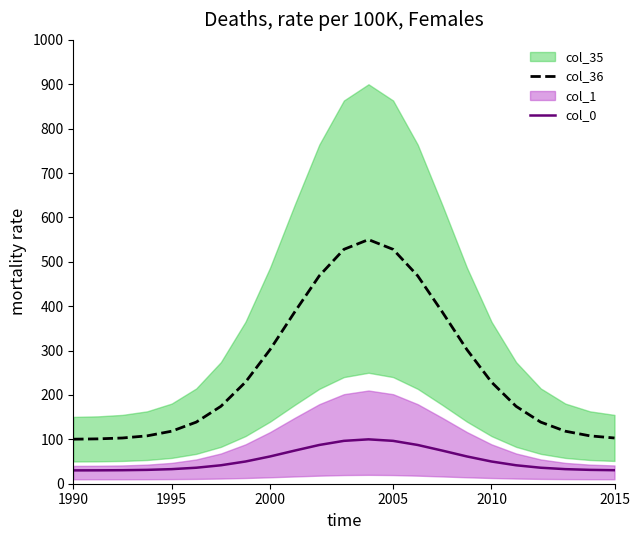

What is the highest value of the col_36 series?

550.0